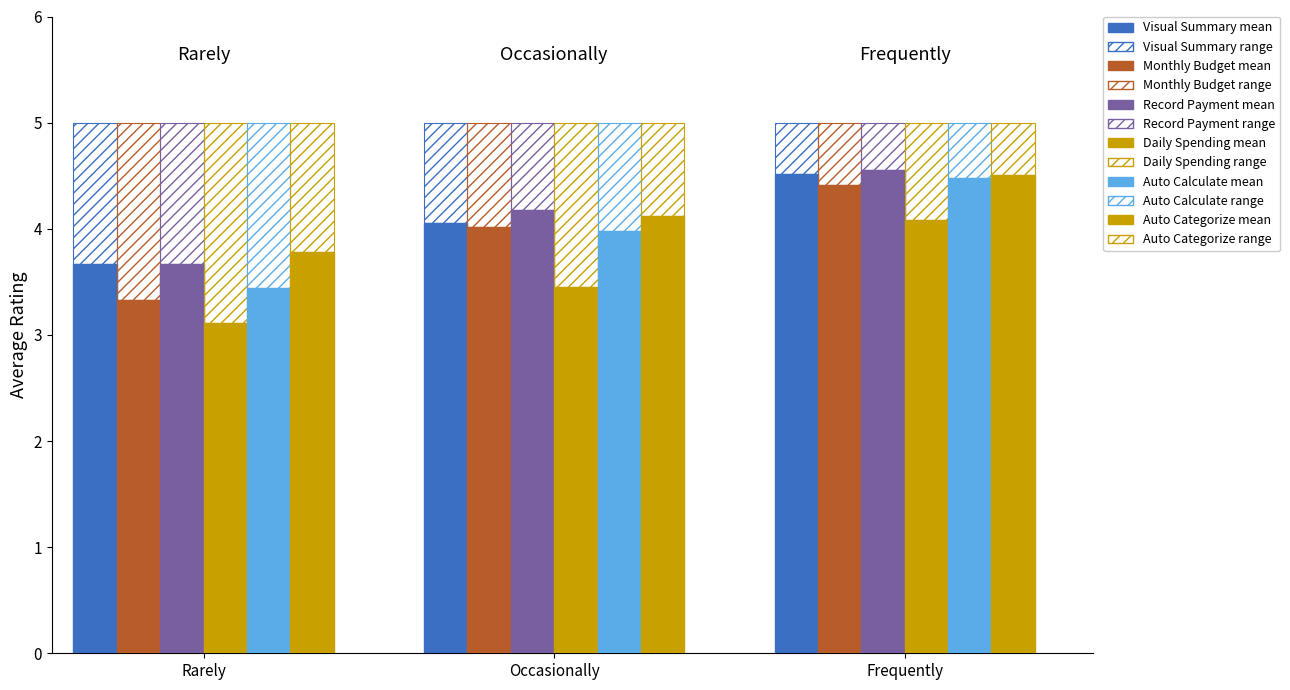

Which series has the largest total across all categories?

Auto Categorize